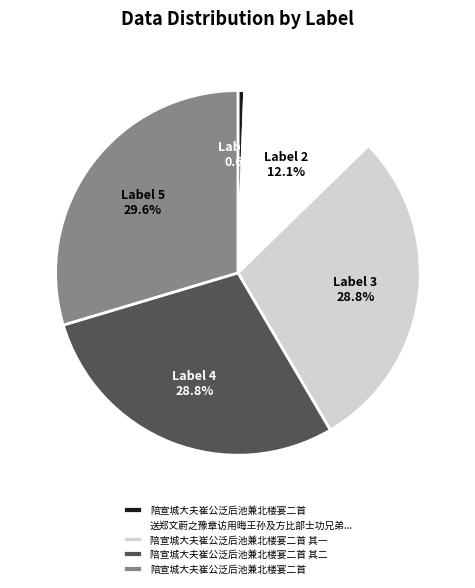

Does any single category account for the majority?

No